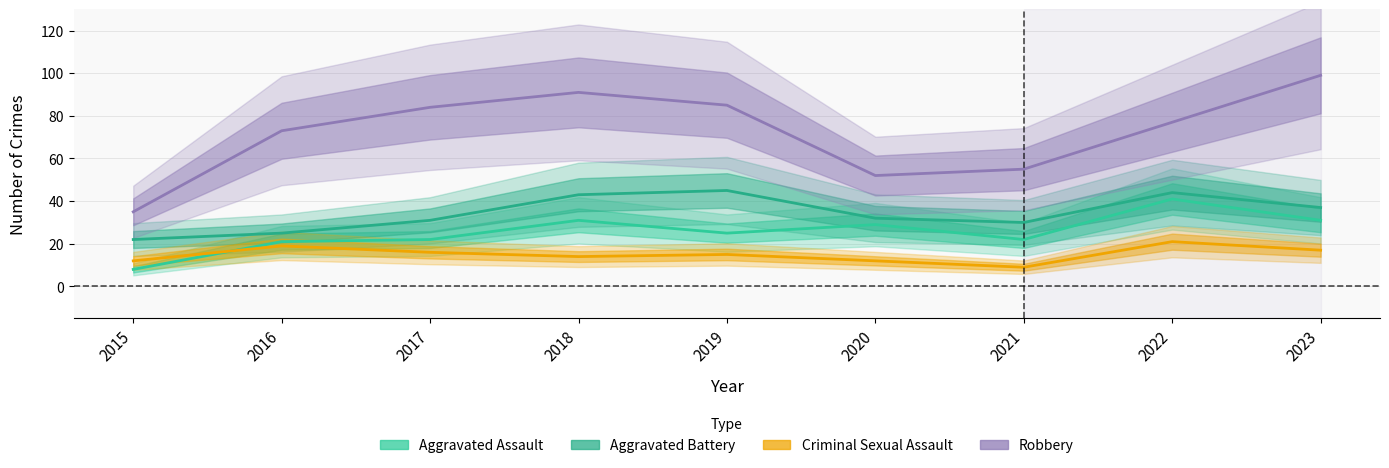

Is it true that Aggravated Battery equals 65 at 2018?

False